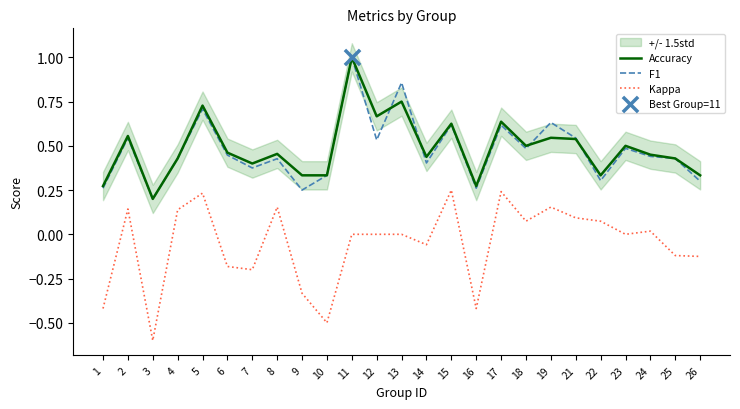

Which series contains the highest Y value?

Accuracy